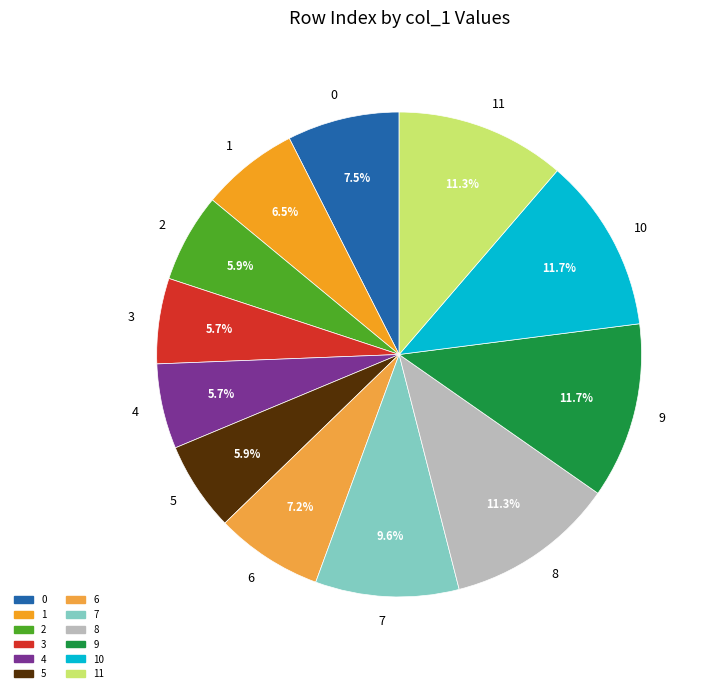

What percentage is the 9 slice, to the nearest percent?

12%